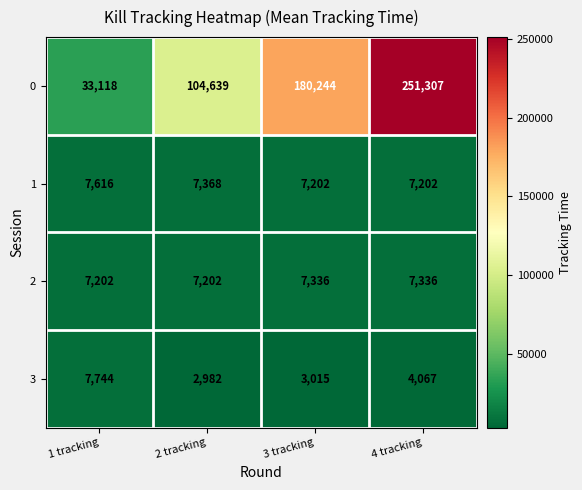

At 3 tracking, list the series in order from largest to smallest.

0, 2, 1, 3